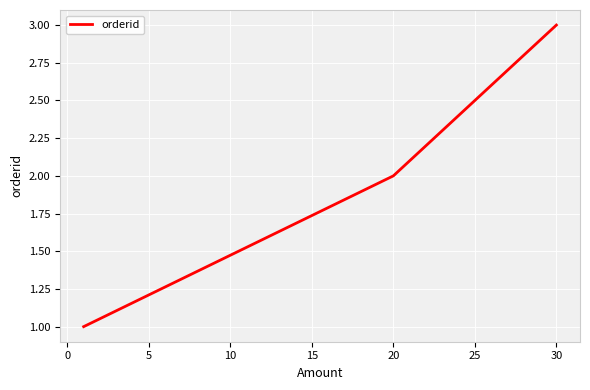

What is the minimum value shown in the chart?

1